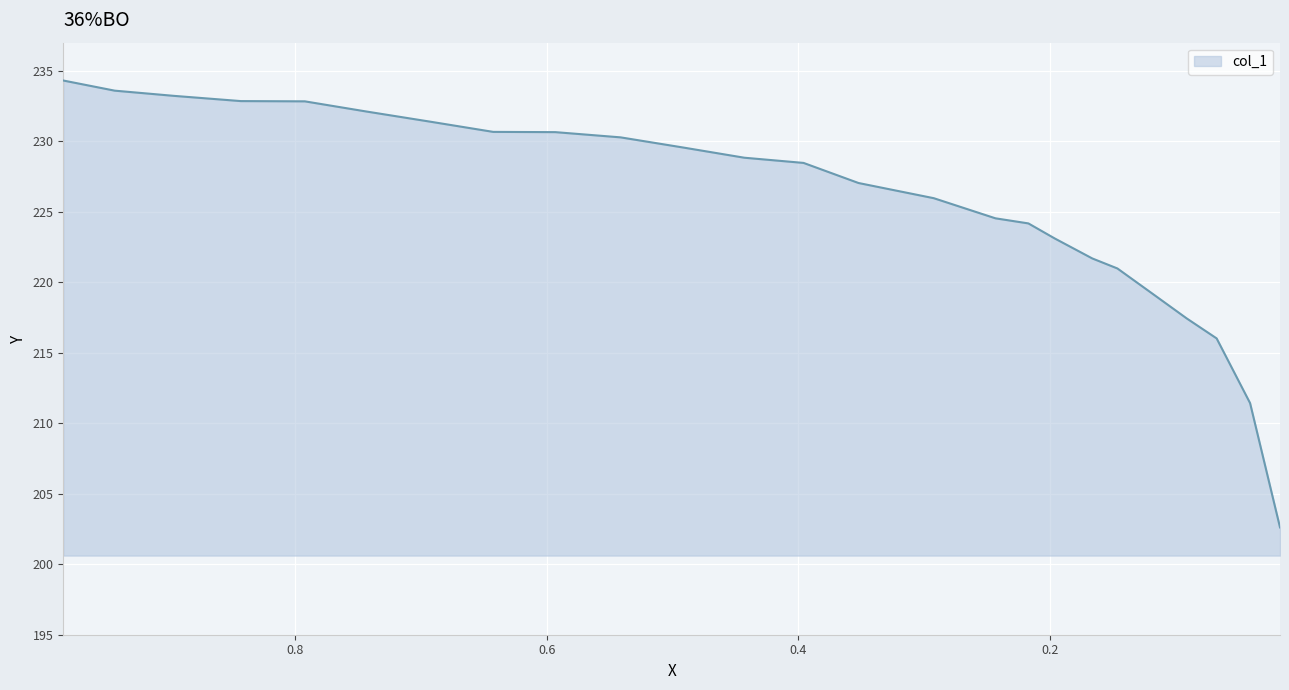

What is the difference between the values at 0.0674 and 0.0408?

4.6